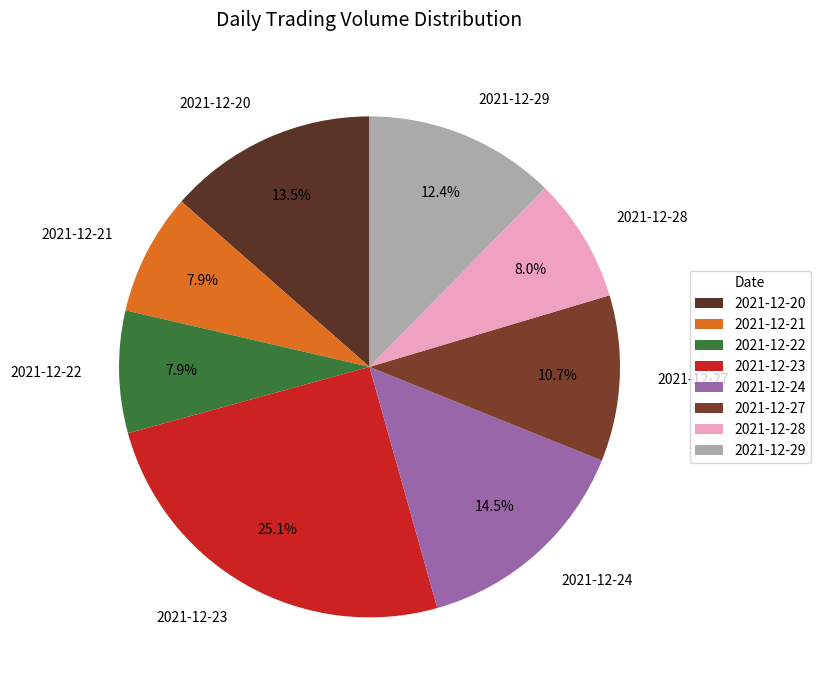

Approximately how many times larger is the value at 2021-12-21 compared to 2021-12-28?

1.0